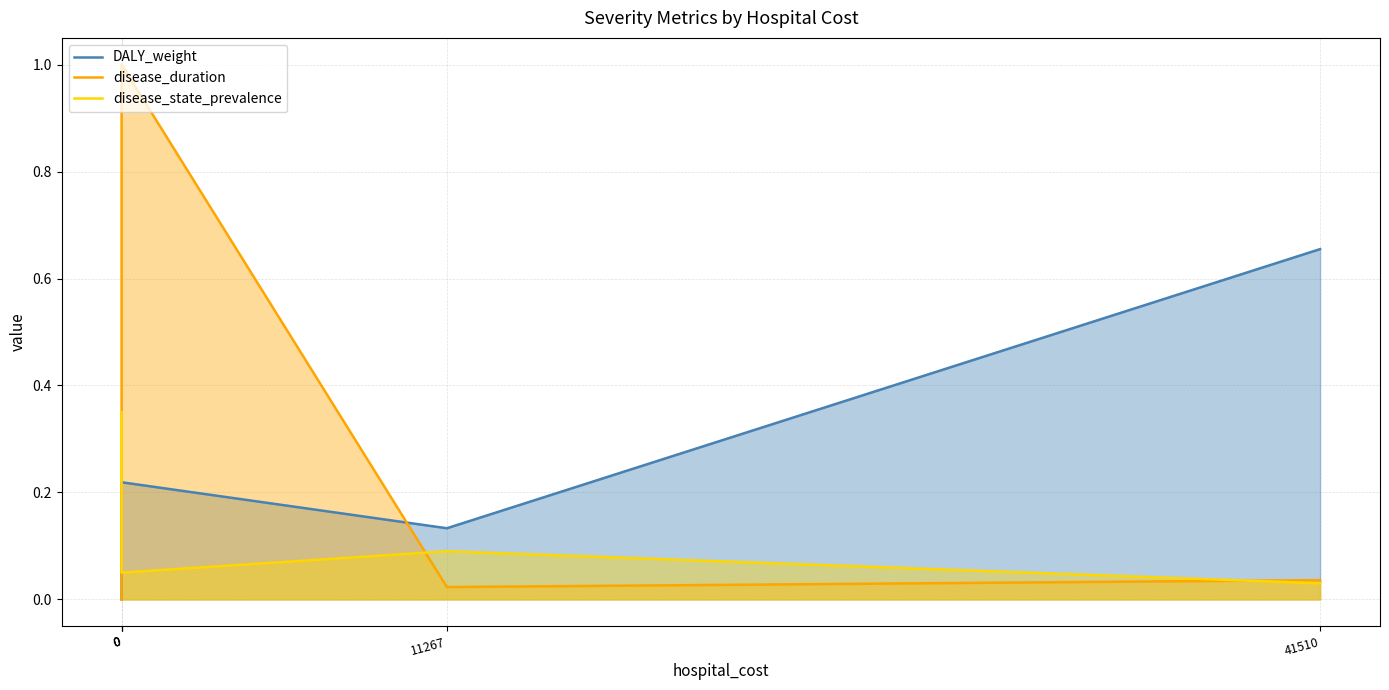

Rank the series by their maximum value, from highest to lowest.

disease_duration, DALY_weight, disease_state_prevalence